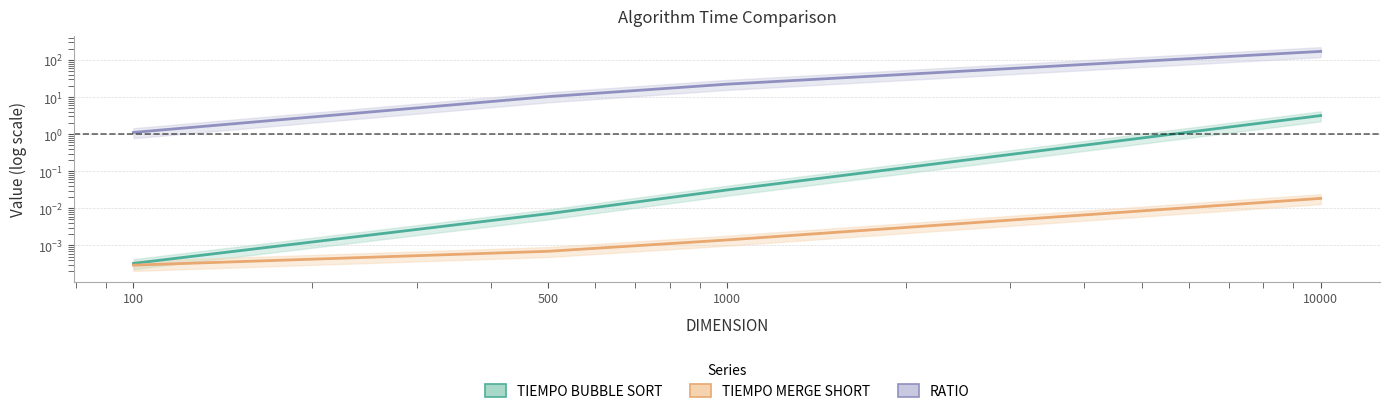

Does the chart display data point markers on the line(s)?

No